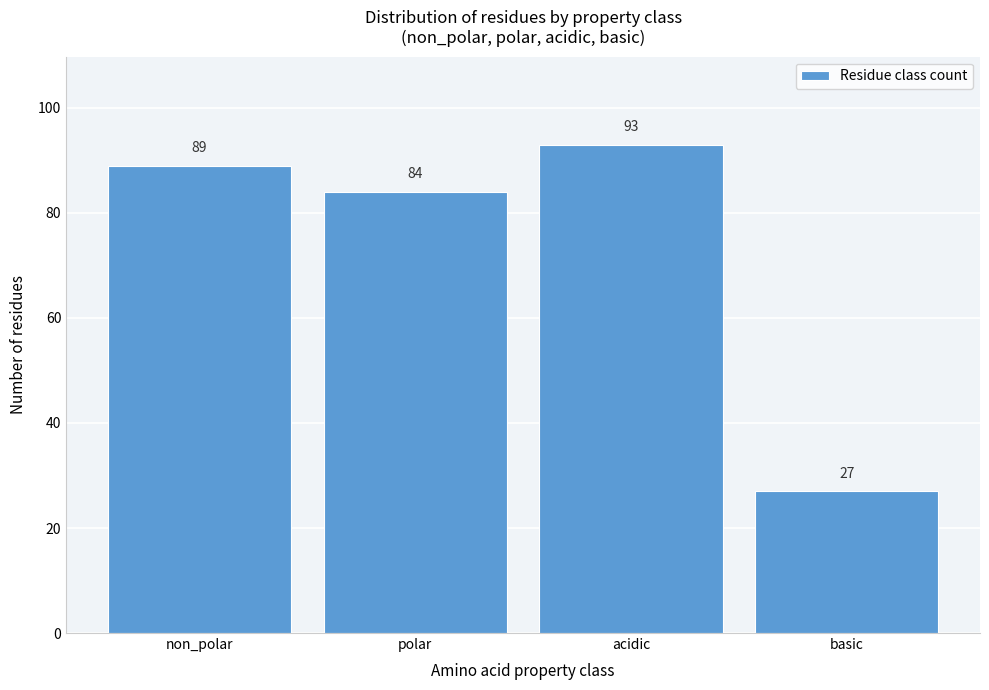

Reading left to right, list all the values displayed in this chart.

non_polar=89	polar=84	acidic=93	basic=27